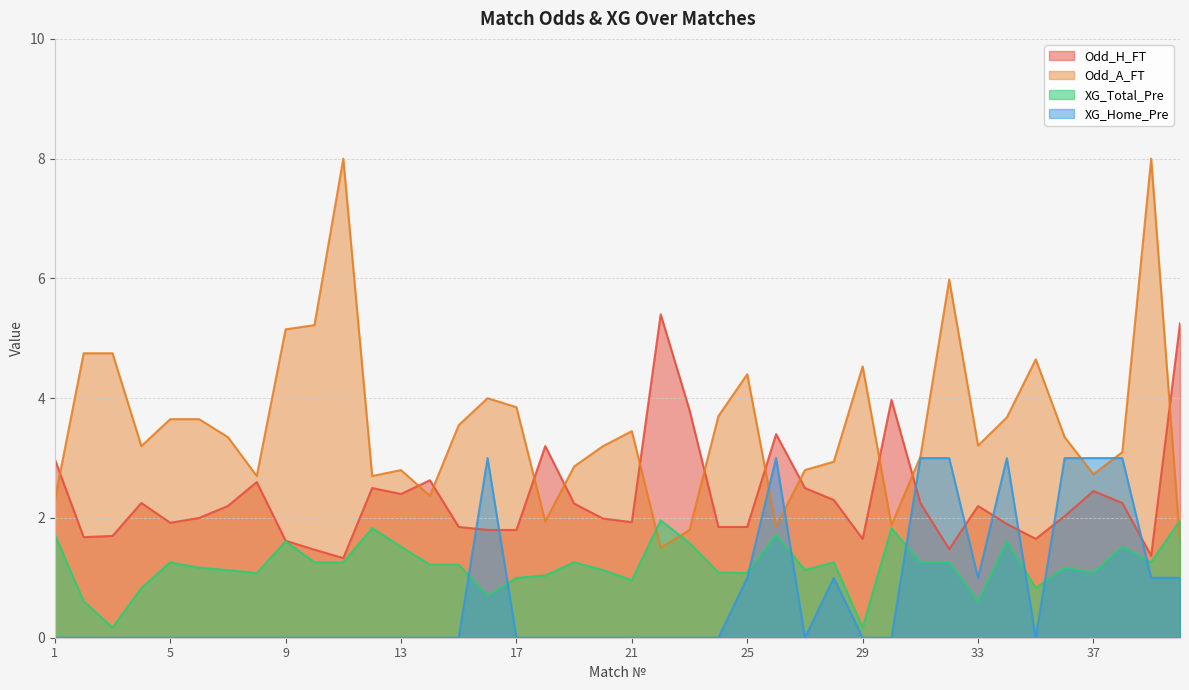

True or false: XG_Home_Pre and XG_Total_Pre cross at least once.

True